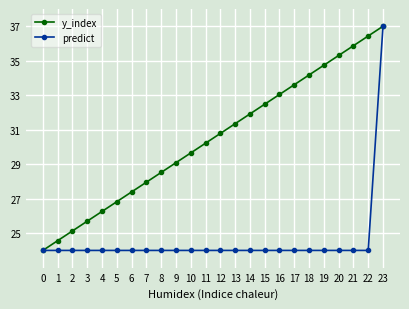

Reading right to left, transcribe all the data shown in this chart.

y_index: 23=37.0	22=36.4	21=35.9	20=35.3	19=34.7	18=34.2	17=33.6	16=33.0	15=32.5	14=31.9	13=31.3	12=30.8	11=30.2	10=29.7	9=29.1	8=28.5	7=28.0	6=27.4	5=26.8	4=26.3	3=25.7	2=25.1	1=24.6	0=24.0
predict: 23=37.0	22=24.0	21=24.0	20=24.0	19=24.0	18=24.0	17=24.0	16=24.0	15=24.0	14=24.0	13=24.0	12=24.0	11=24.0	10=24.0	9=24.0	8=24.0	7=24.0	6=24.0	5=24.0	4=24.0	3=24.0	2=24.0	1=24.0	0=24.0